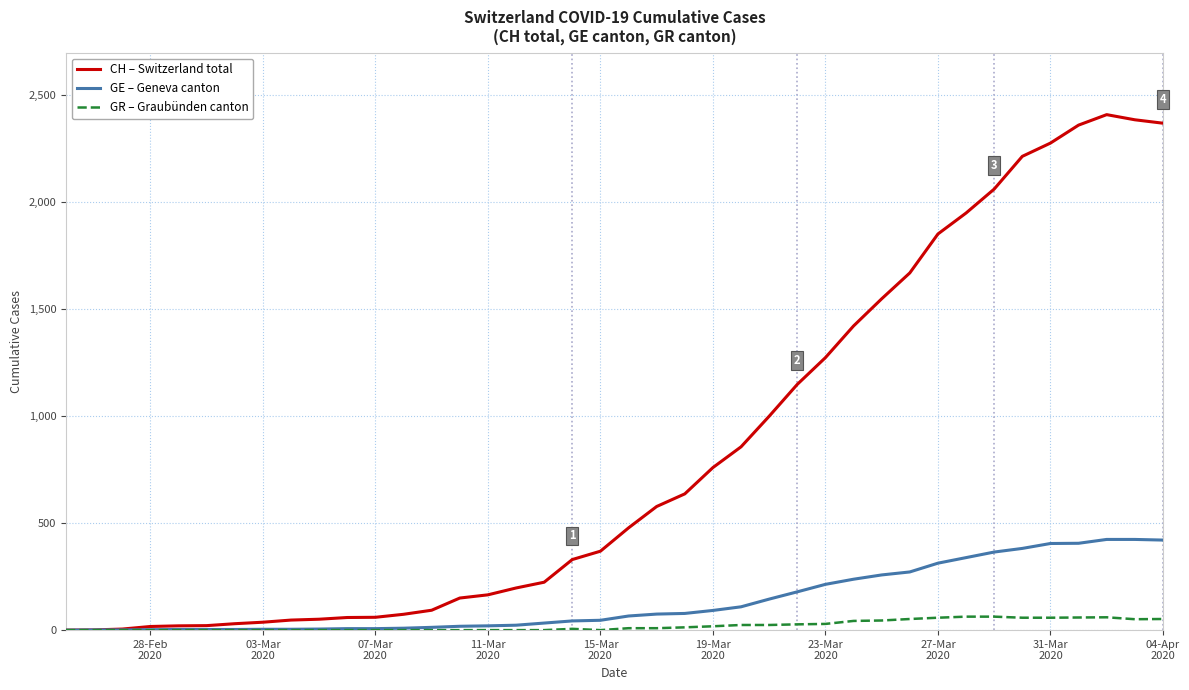

Which series has the largest total across all categories?

CH – Switzerland total